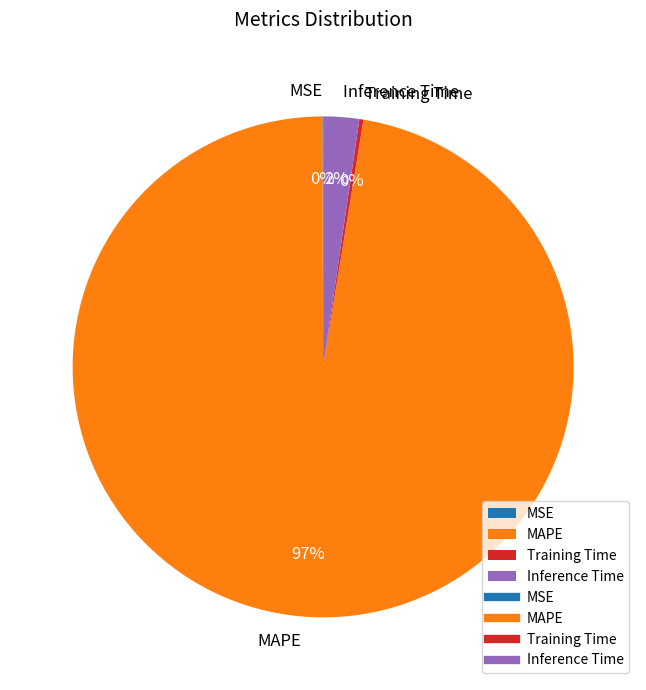

To the nearest percent, what percentage of the pie is Inference Time?

2%